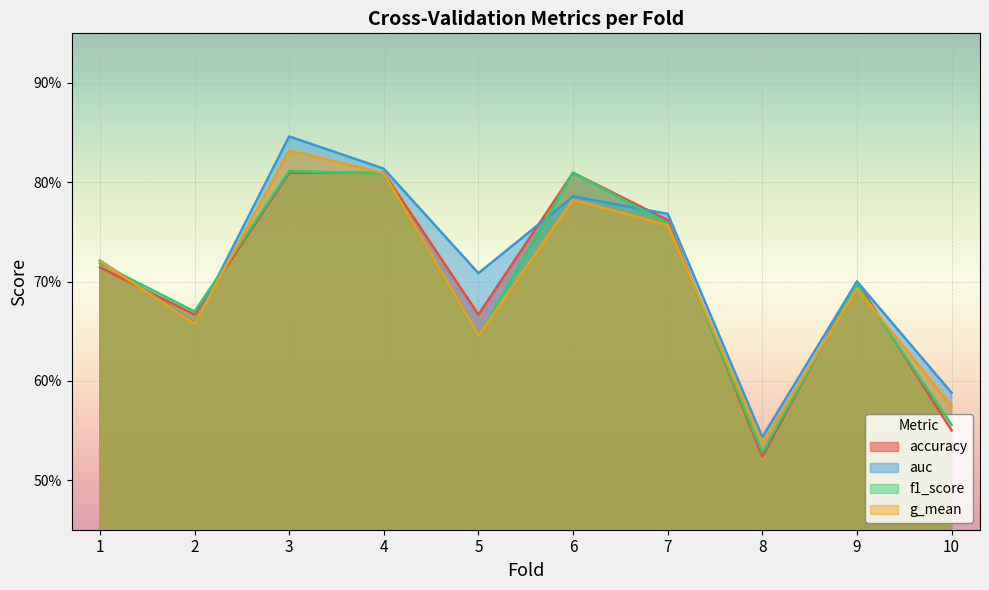

What is the difference between the g_mean values at 2 and 3?

0.2